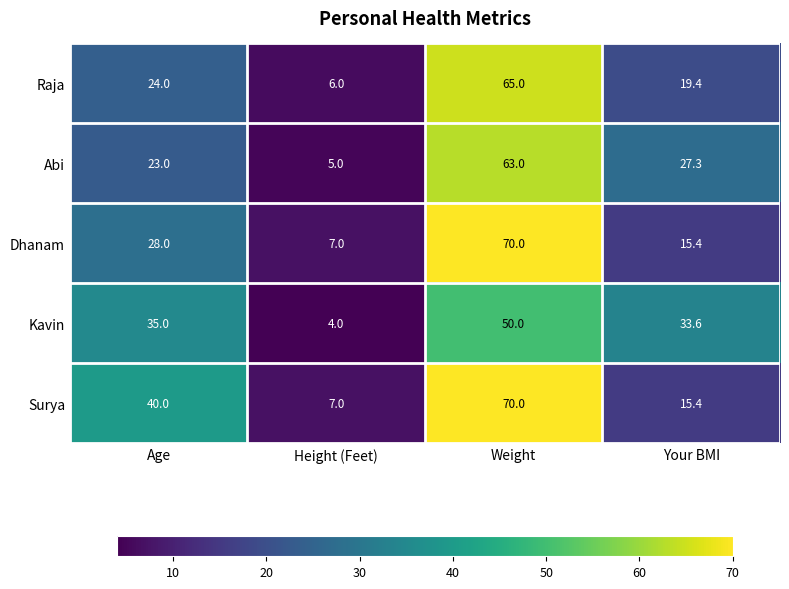

Is the value of Abi at Height (Feet) greater than the value of Surya at Your BMI?

No